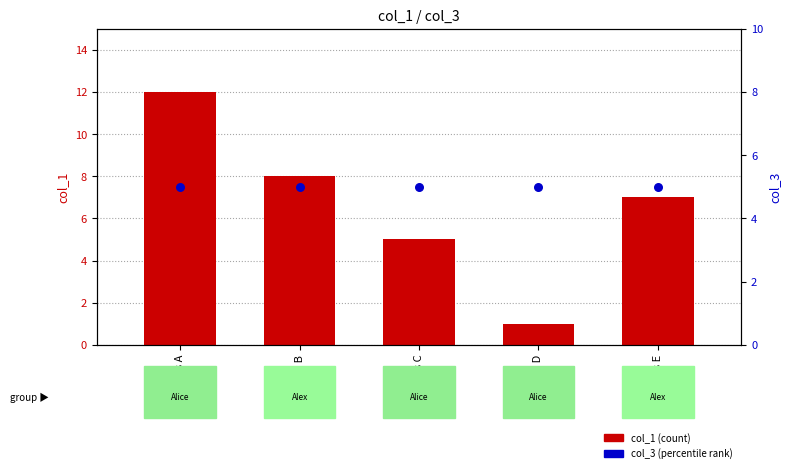

Which series reaches the maximum Y coordinate?

col_1 (count)